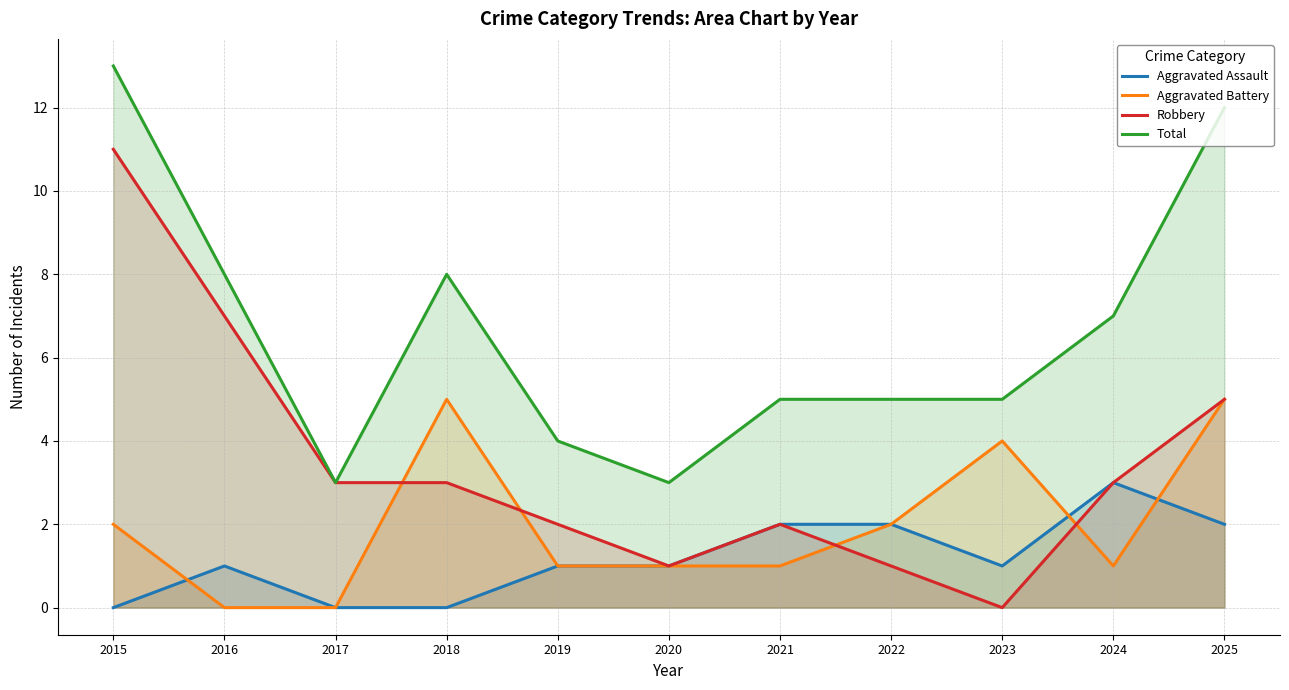

At 2024, list the series in order from largest to smallest.

Total, Aggravated Assault, Robbery, Aggravated Battery